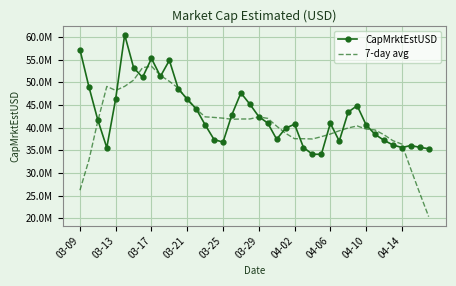

List the series in order of their peak value, highest first.

CapMrktEstUSD, 7-day avg